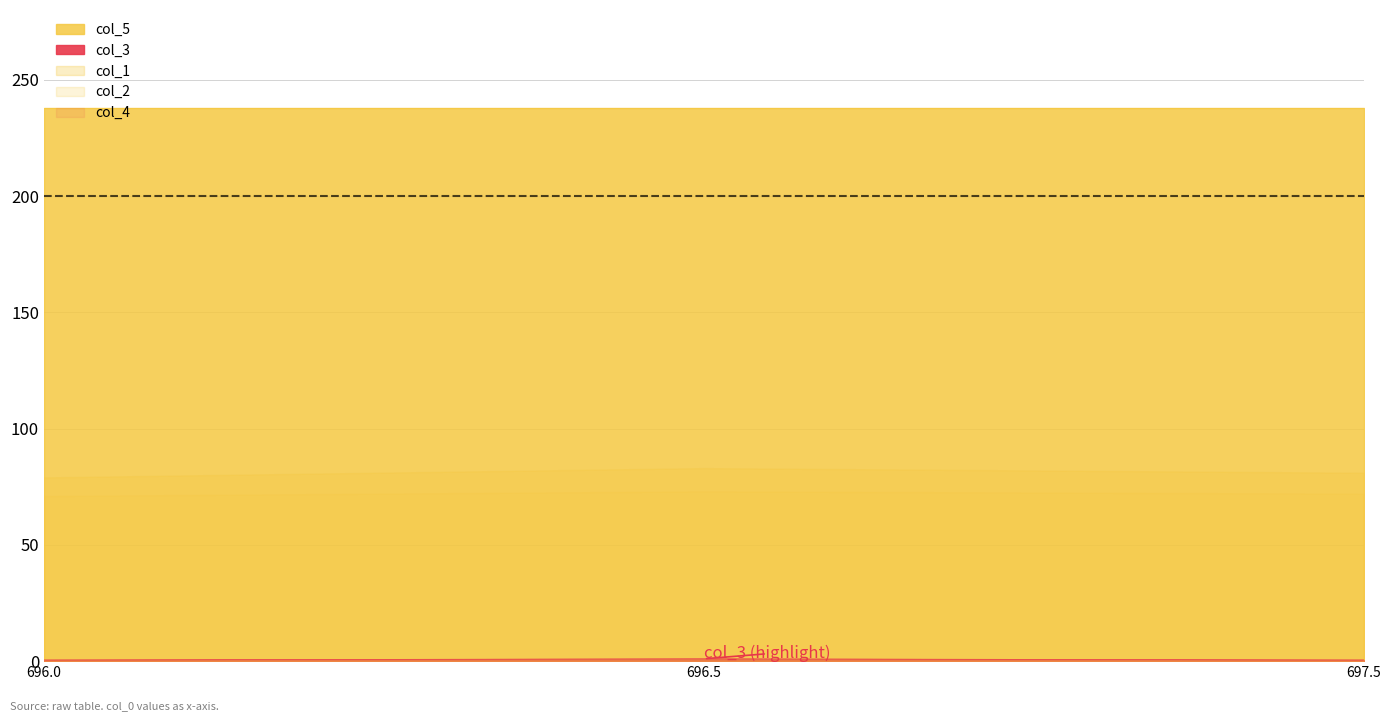

Which series has the largest range (max minus min)?

col_1